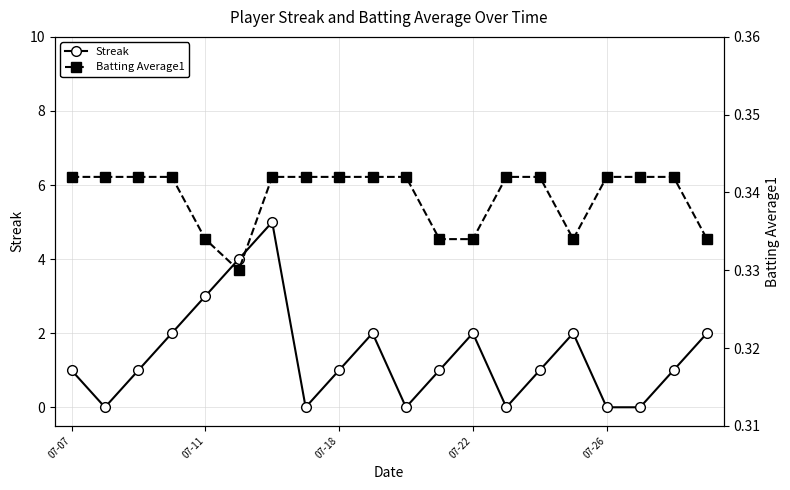

Which series changed the most between 6 and 17?

Streak